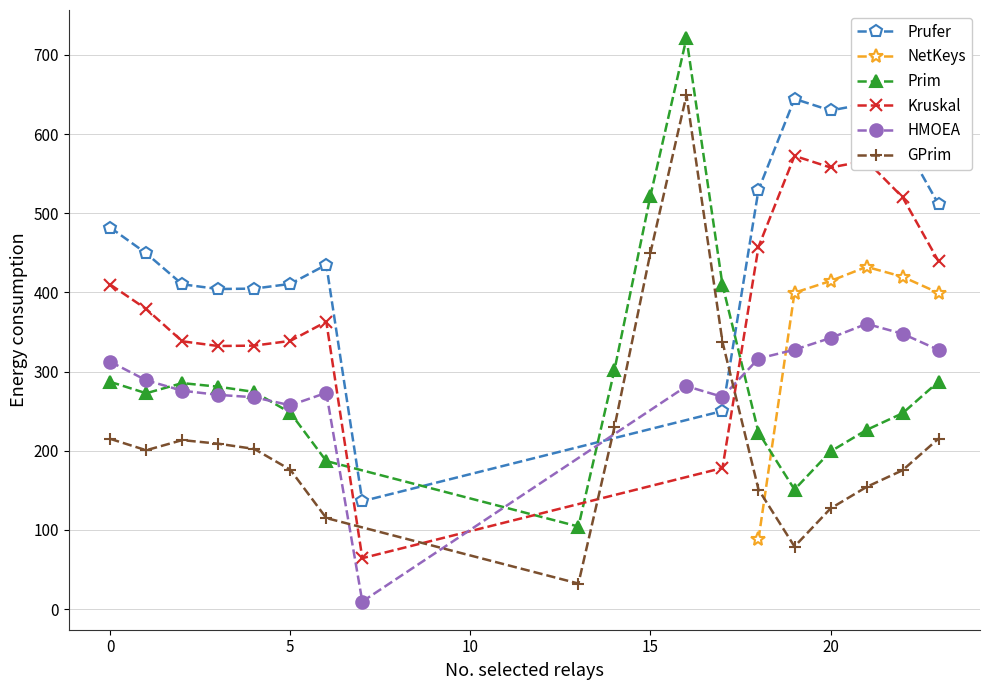

What is the value of the Prim point at the 20th from the left?

151.1